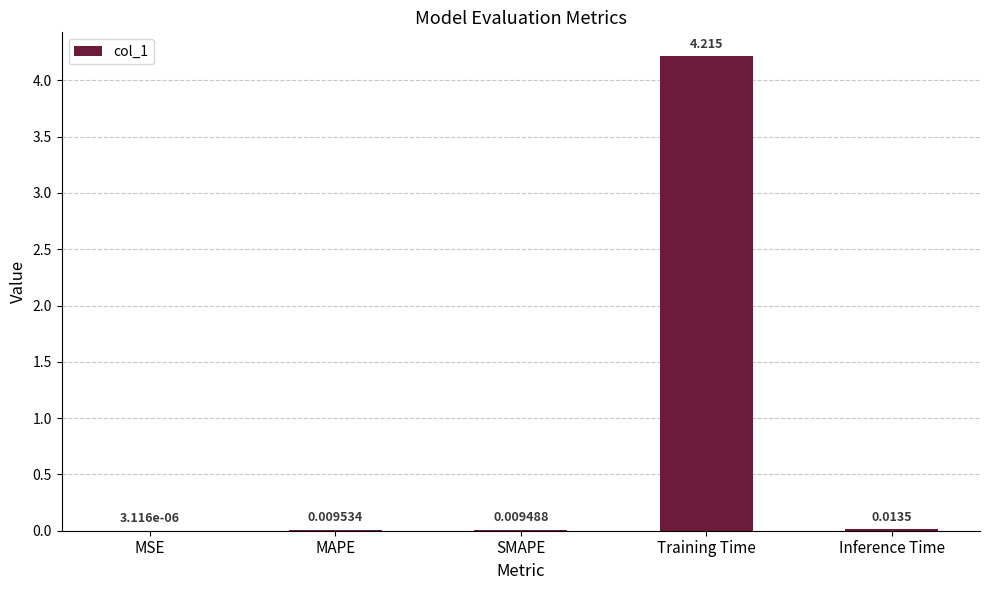

Which label corresponds to the largest value in the chart?

Training Time